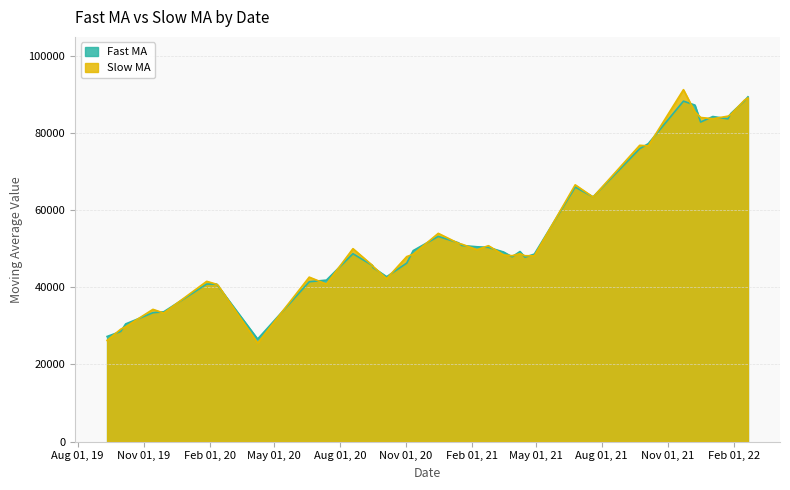

What is the minimum value shown in the chart?

25521.1